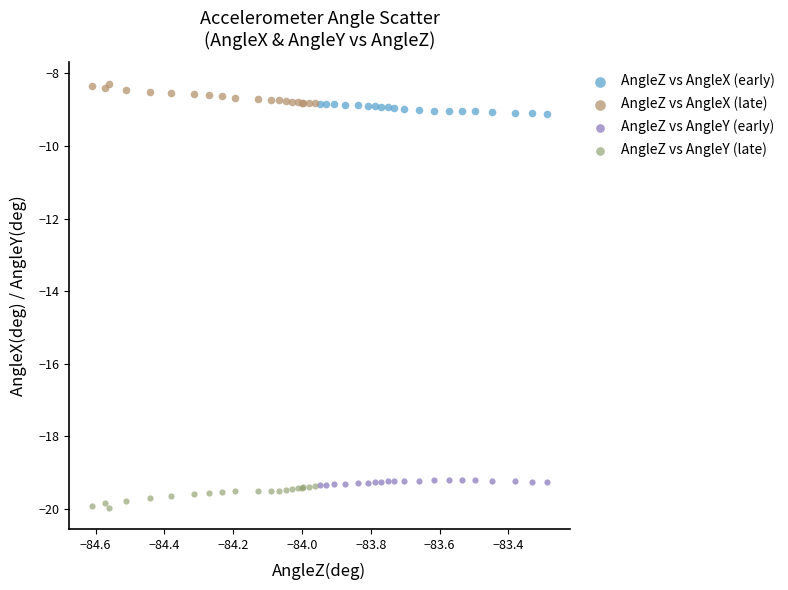

Which series contains the highest Y value?

AngleZ vs AngleX (late)